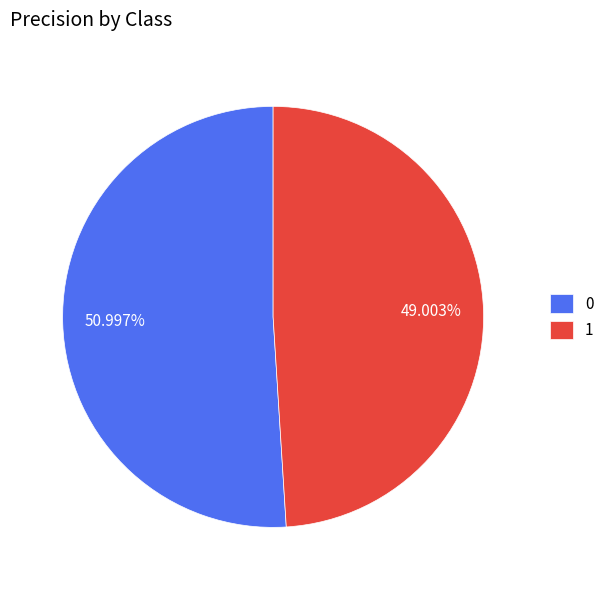

True or false: 0 accounts for 51% of the total.

True